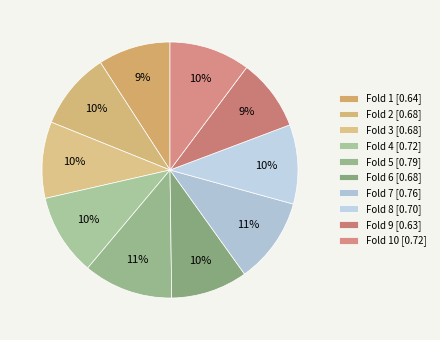

How many slices are in this pie chart?

10